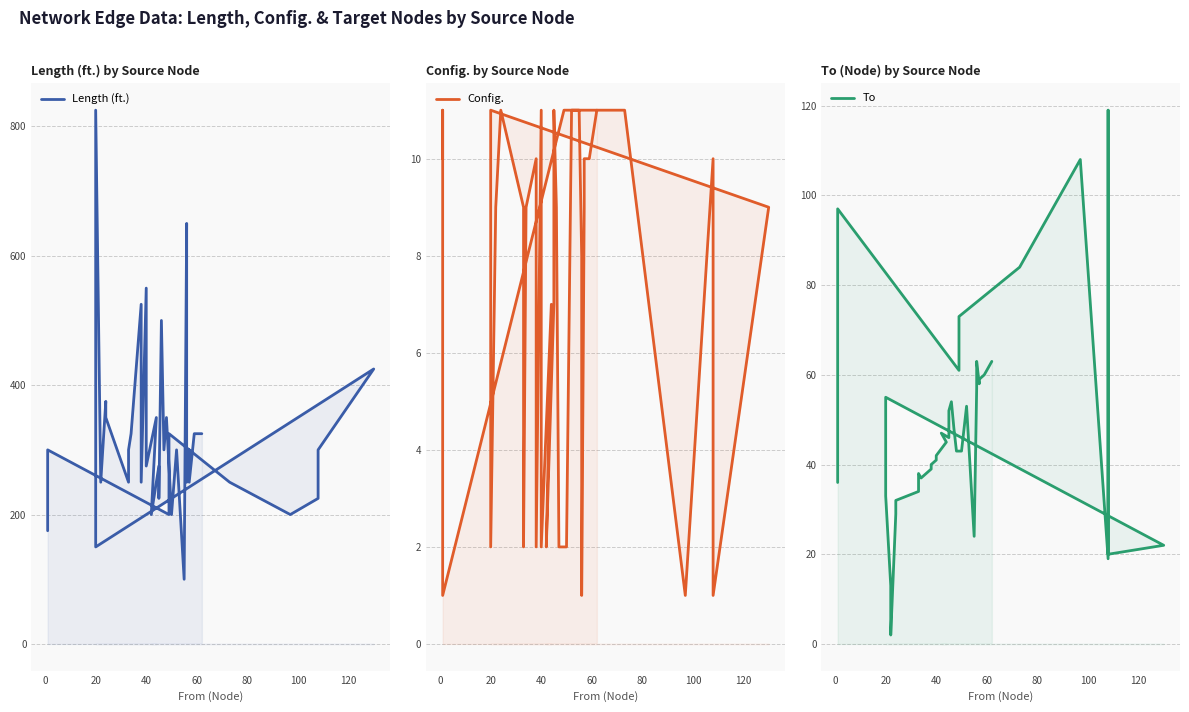

At how many categories does at least one series exceed 564?

2